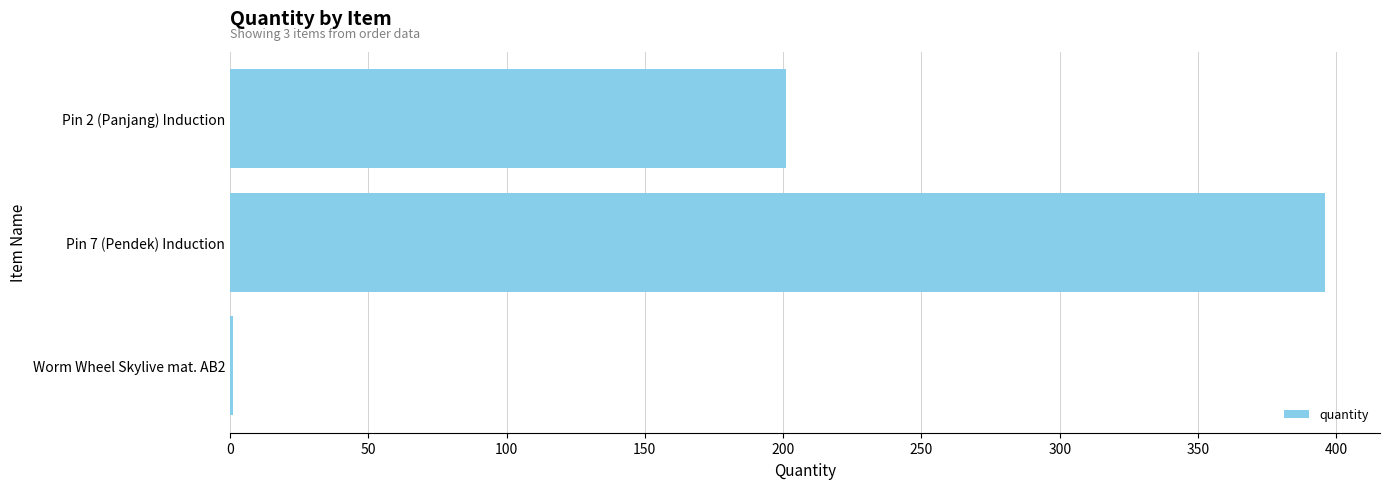

Count the values in the range 1 to 396.

3